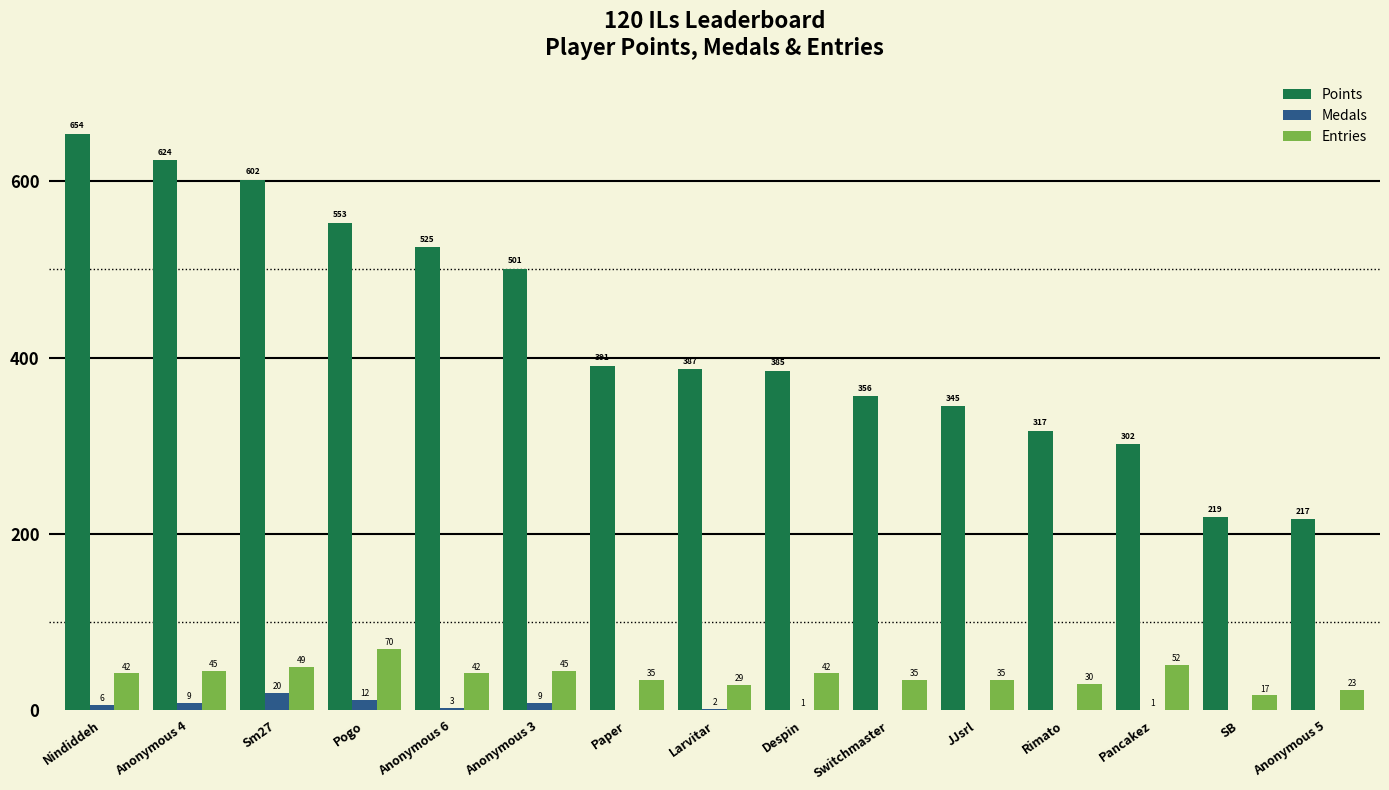

Count the number of data series in this chart.

3